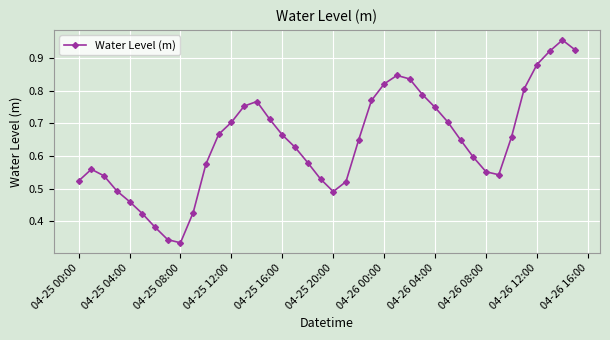

Count the number of categories in the chart.

40